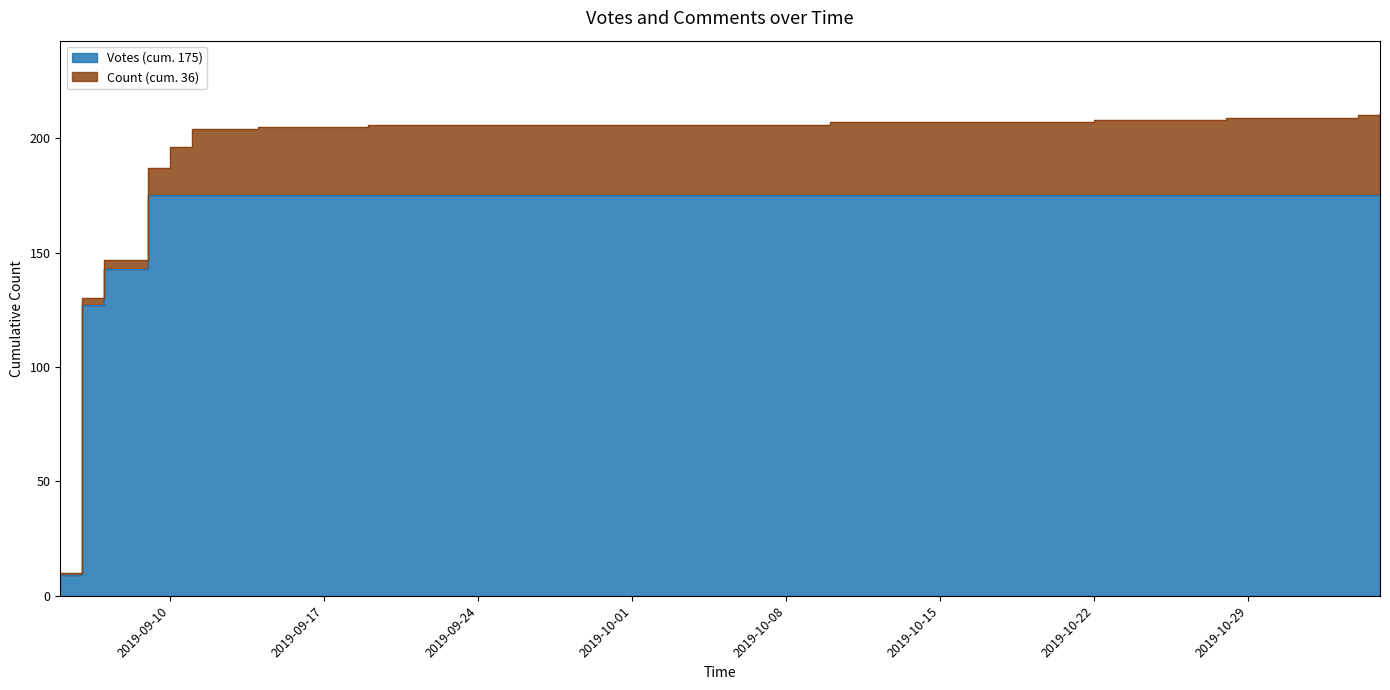

Is it true that Count equals 2 at 2019-09-11?

False